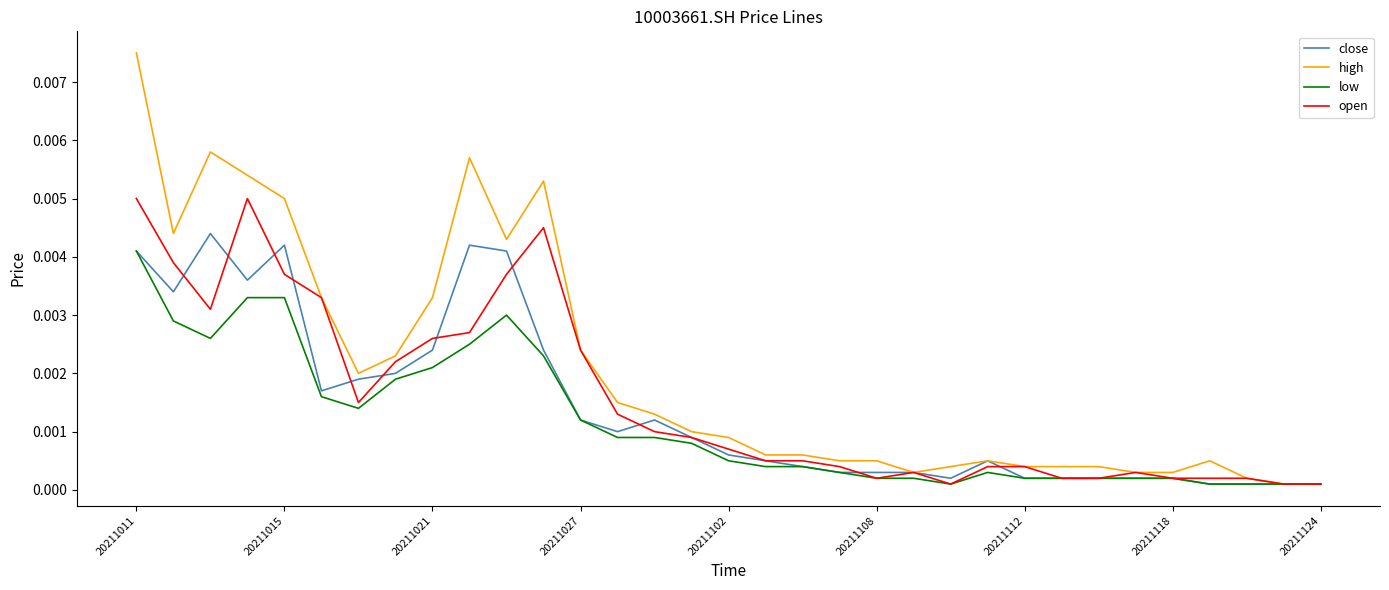

Which series has the largest total across all categories?

high